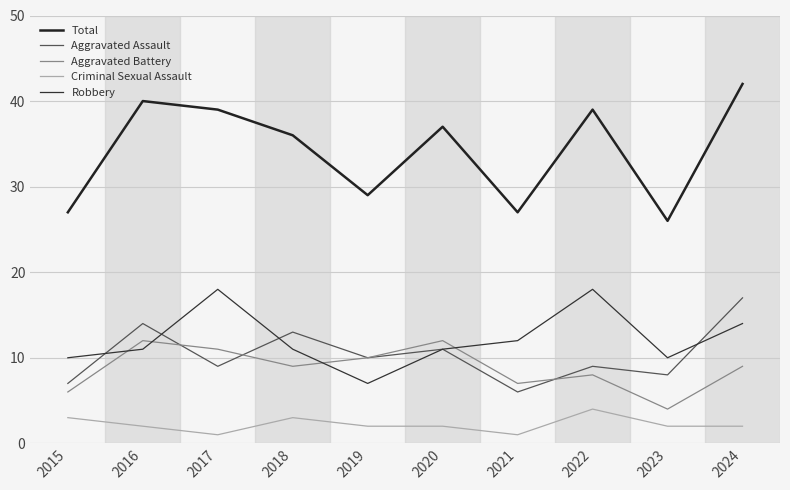

Is this an area chart (filled region under the line)?

No